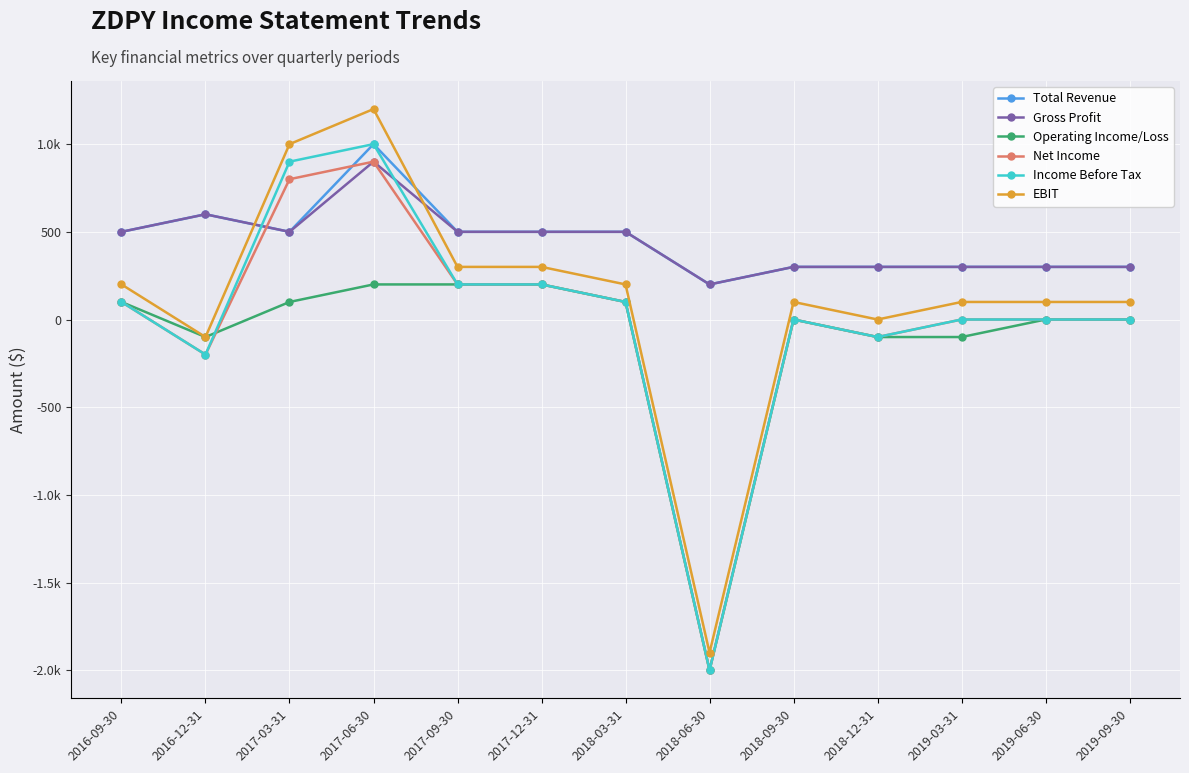

Which has a higher value, 2016-12-31 or 2019-06-30?

2016-12-31